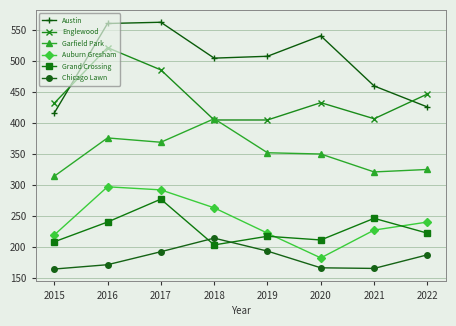

At how many categories does at least one series exceed 229?

8